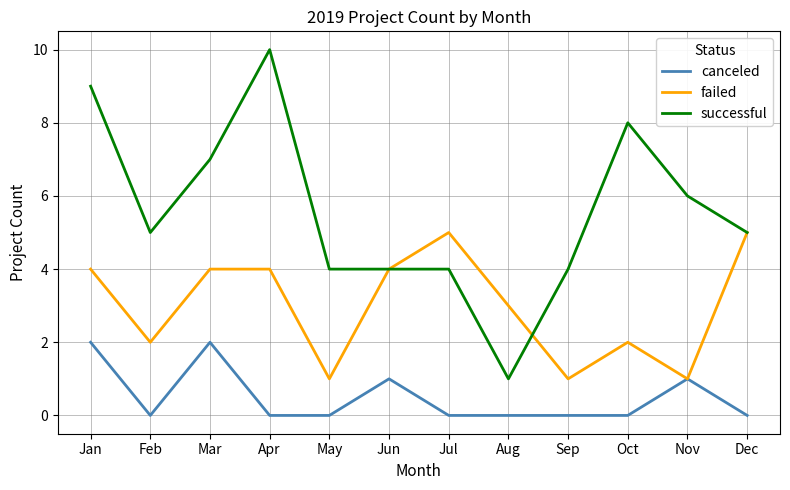

True or false: successful has a value of 8 at Dec.

False